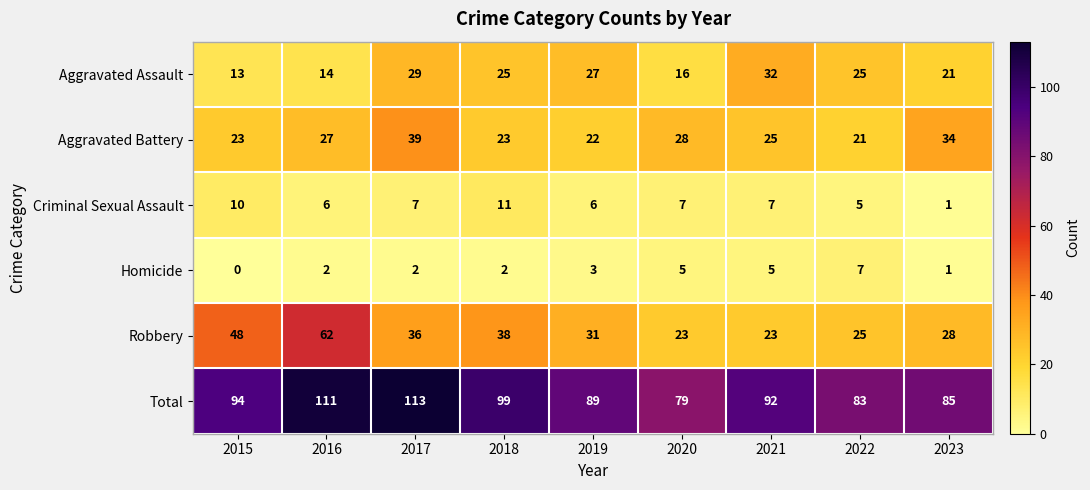

Which series changed the most between 2017 and 2020?

Total